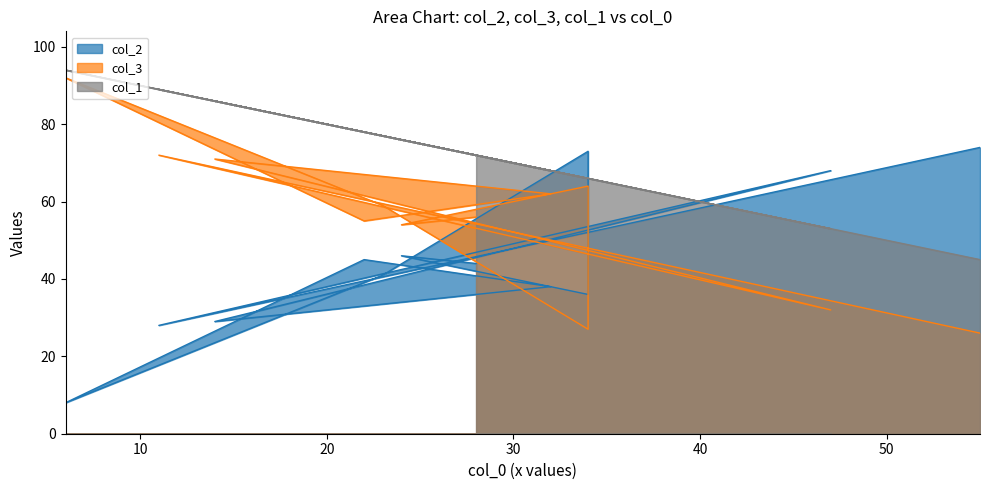

What are all the series names shown in the legend?

col_2, col_3, col_1